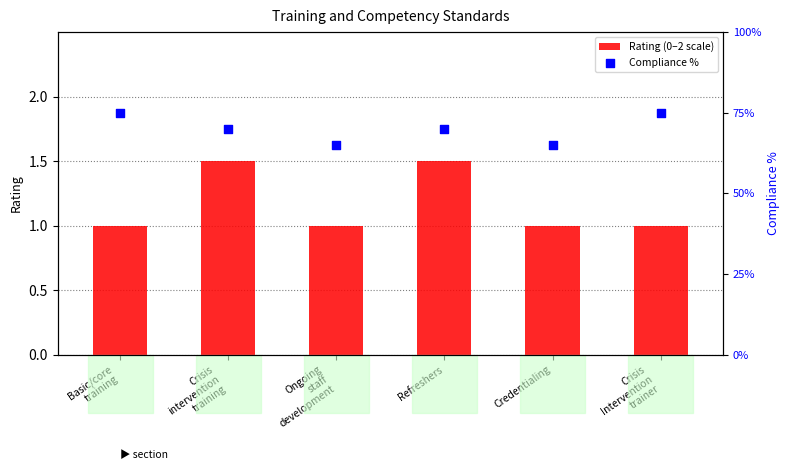

Is the value of Compliance % at Crisis
Intervention
trainer greater than the value of Rating (0–2 scale) at Crisis
intervention
training?

No